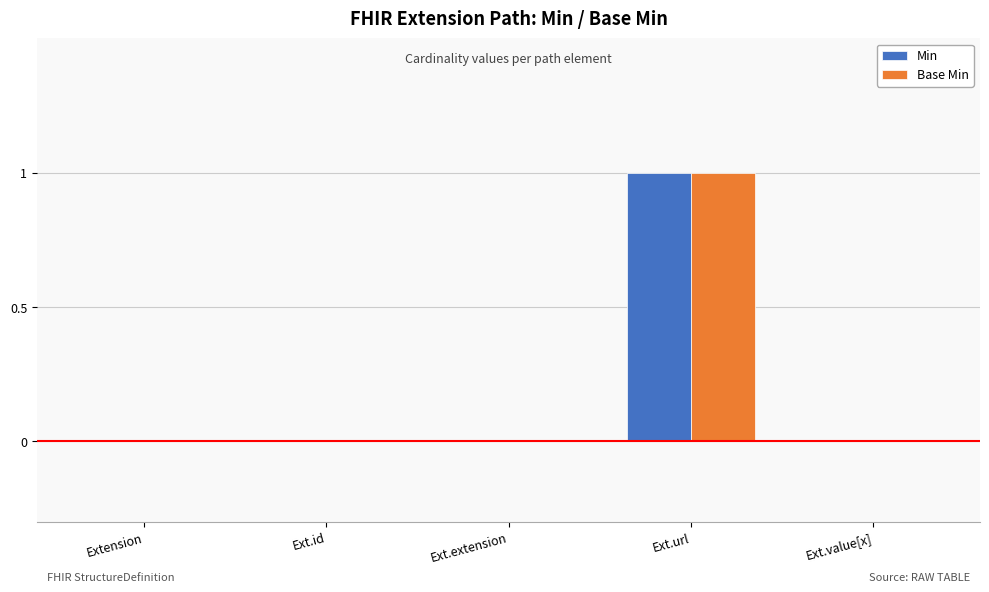

At which category is the sum across all series the highest?

Ext.url